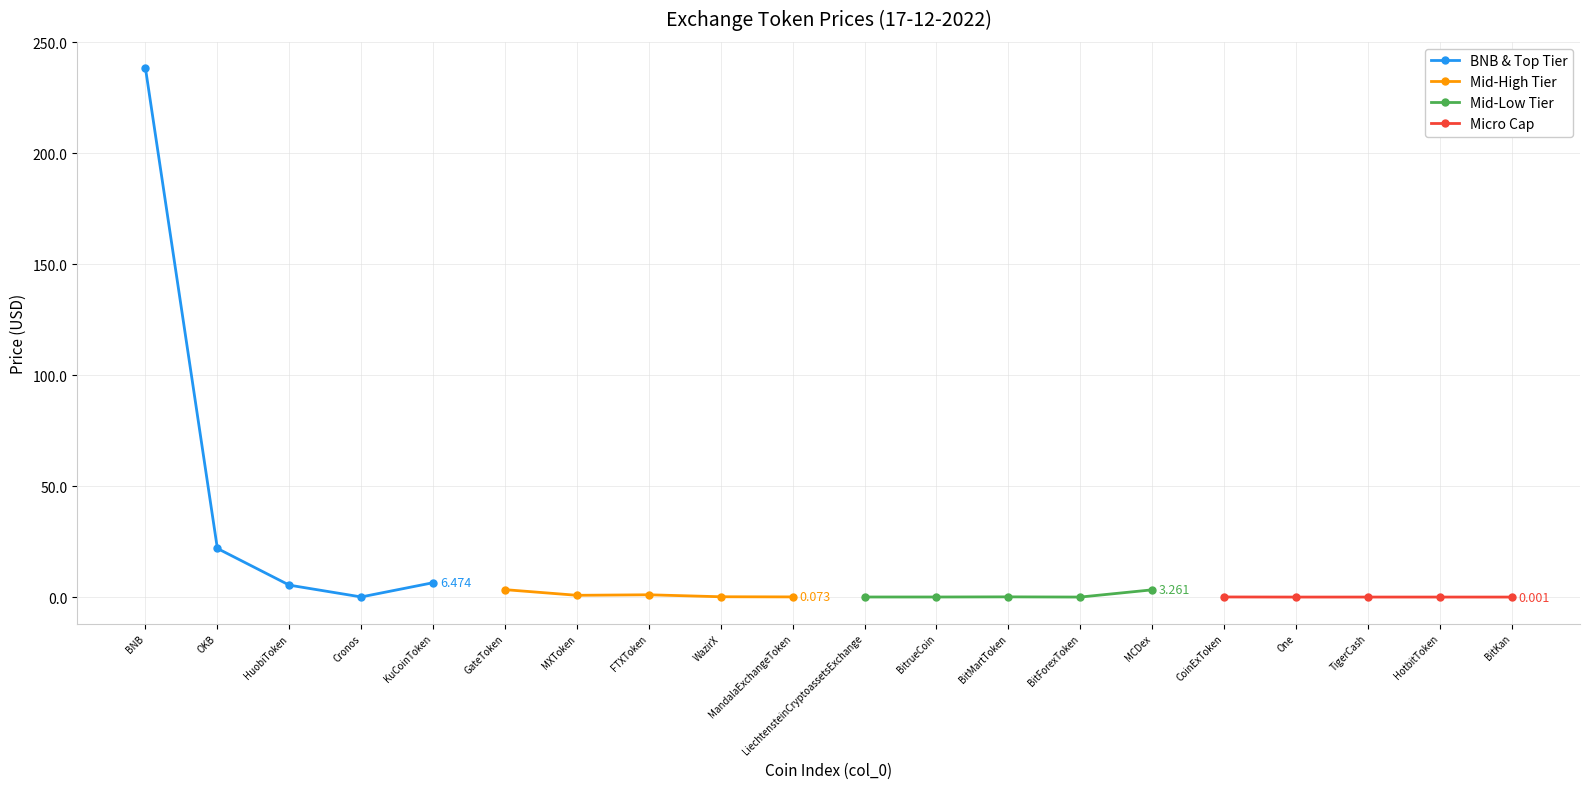

The value of Mid-High Tier at FTXToken is 0.5. True or false?

False